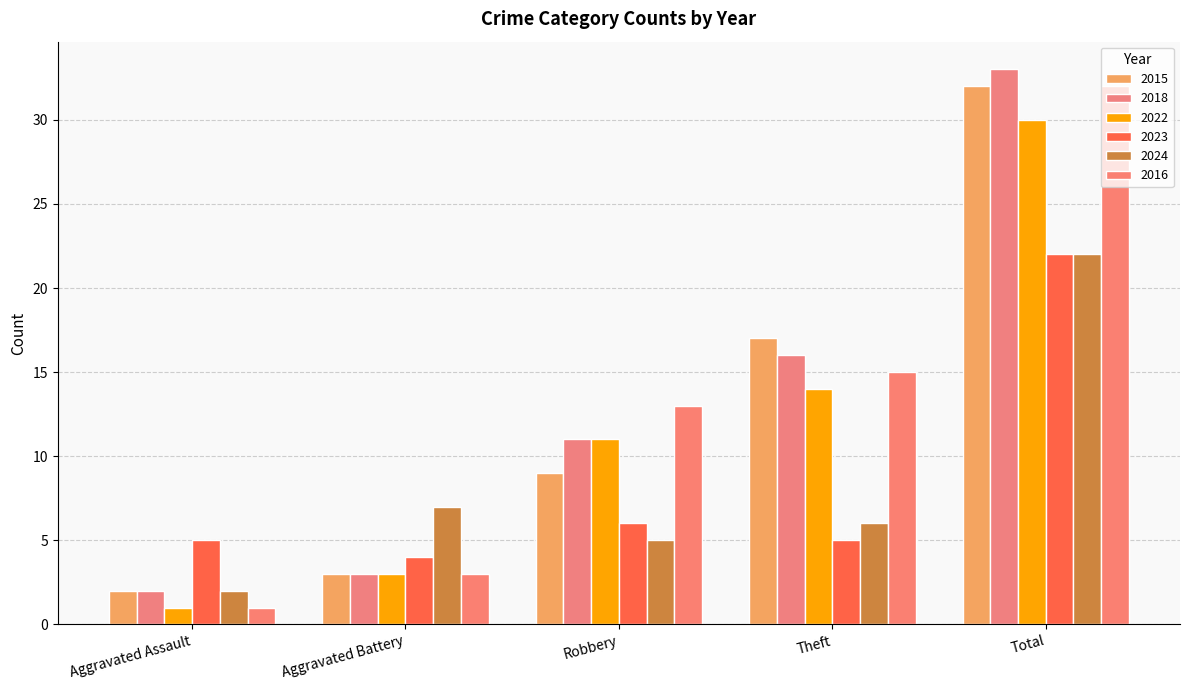

How many categories are shown in the chart?

5